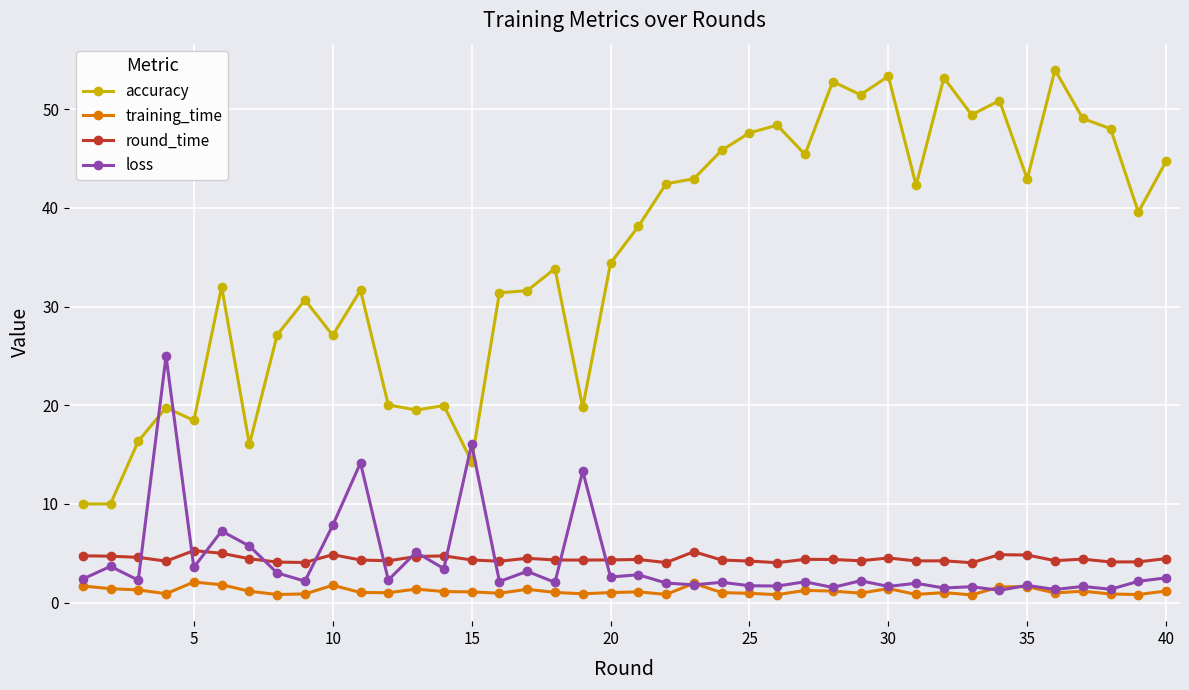

Which series has the largest range (max minus min)?

accuracy